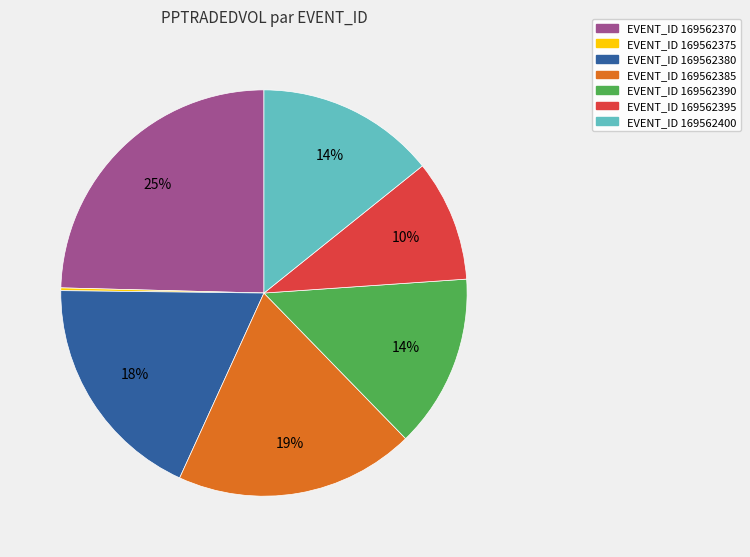

Is there a majority slice in this chart?

No